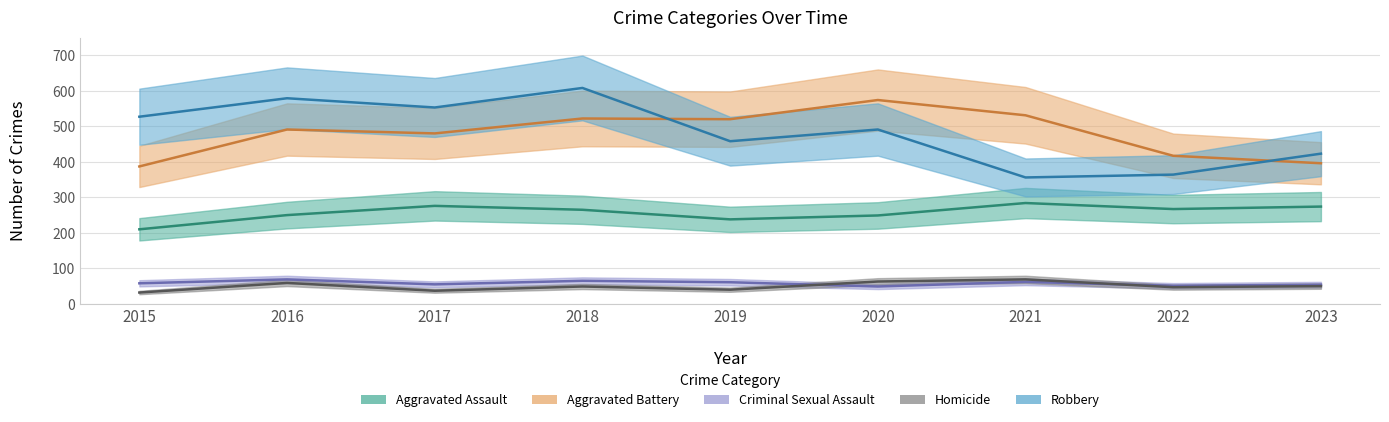

What is the spread (max minus min) of values at 2023?

373